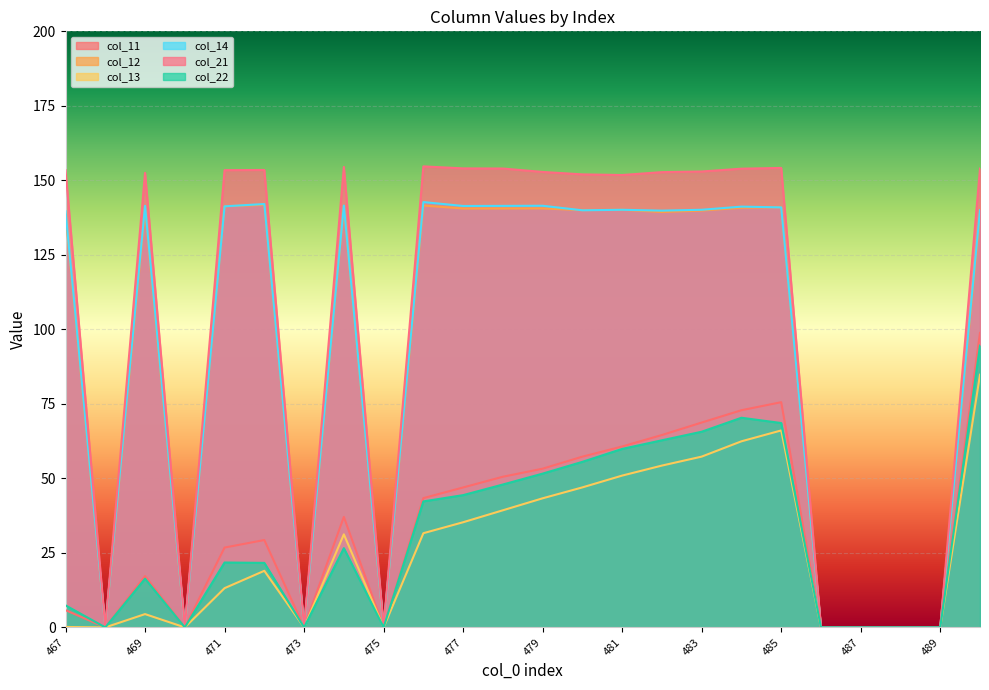

In col_12, how many points are lower than both neighbors (excluding endpoints)?

7